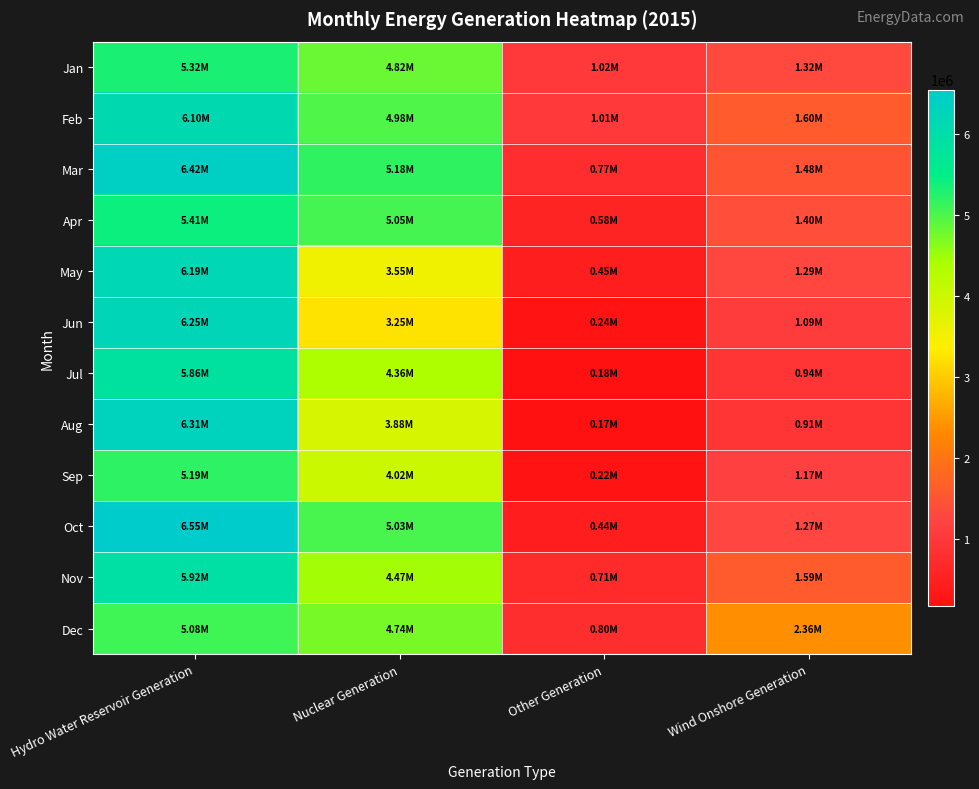

Reading left to right, what are all the values shown in this chart?

Jan: Hydro Water Reservoir Generation=5324763	Nuclear Generation=4816547	Other Generation=1023443	Wind Onshore Generation=1317529
Feb: Hydro Water Reservoir Generation=6103107	Nuclear Generation=4981312	Other Generation=1011342	Wind Onshore Generation=1597899
Mar: Hydro Water Reservoir Generation=6416848	Nuclear Generation=5181018	Other Generation=767149	Wind Onshore Generation=1477258
Apr: Hydro Water Reservoir Generation=5407175	Nuclear Generation=5047330	Other Generation=583966	Wind Onshore Generation=1395814
May: Hydro Water Reservoir Generation=6187784	Nuclear Generation=3554975	Other Generation=445711	Wind Onshore Generation=1286347
Jun: Hydro Water Reservoir Generation=6247126	Nuclear Generation=3247401	Other Generation=241060	Wind Onshore Generation=1089165
Jul: Hydro Water Reservoir Generation=5855884	Nuclear Generation=4361474	Other Generation=182732	Wind Onshore Generation=937212
Aug: Hydro Water Reservoir Generation=6313666	Nuclear Generation=3880418	Other Generation=170852	Wind Onshore Generation=912110
Sep: Hydro Water Reservoir Generation=5194649	Nuclear Generation=4022022	Other Generation=222639	Wind Onshore Generation=1169144
Oct: Hydro Water Reservoir Generation=6546456	Nuclear Generation=5034417	Other Generation=441698	Wind Onshore Generation=1269012
Nov: Hydro Water Reservoir Generation=5915894	Nuclear Generation=4465766	Other Generation=707912	Wind Onshore Generation=1593937
Dec: Hydro Water Reservoir Generation=5078881	Nuclear Generation=4740859	Other Generation=801000	Wind Onshore Generation=2364924